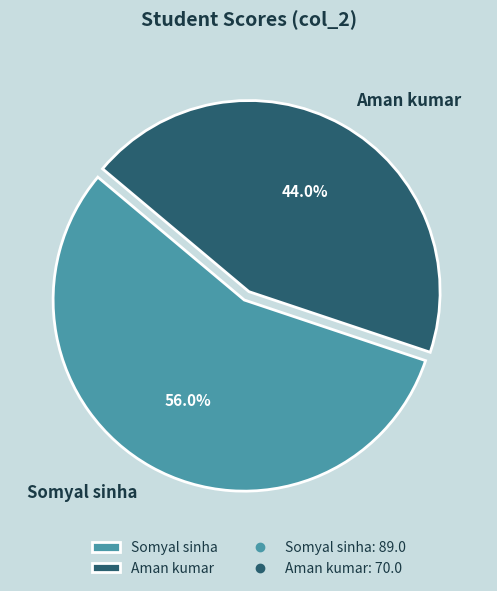

Is it true that Aman kumar is 37% of the pie?

False